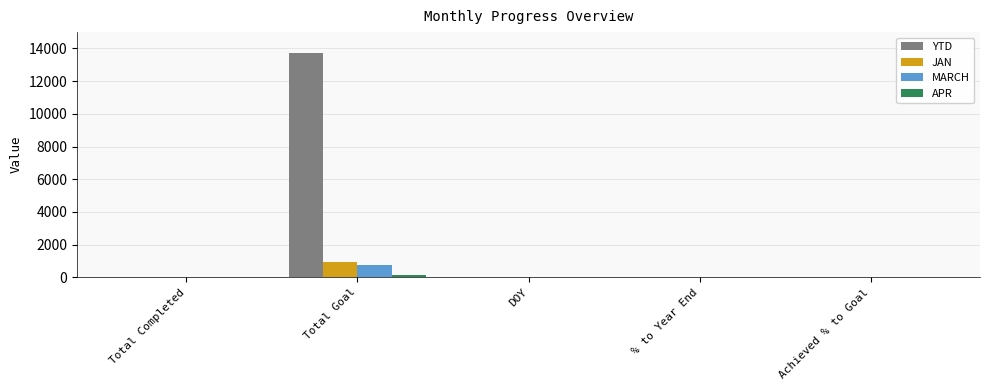

The YTD series shows 0 at % to Year End. True or false?

True